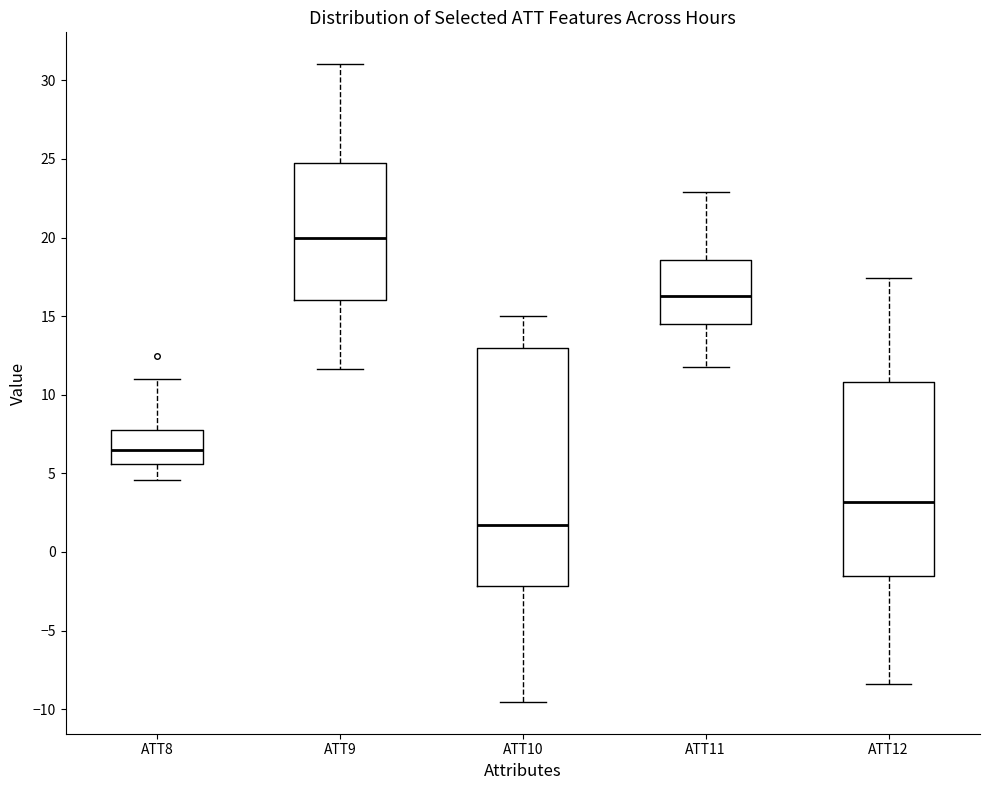

Which box's median line is the highest?

ATT9